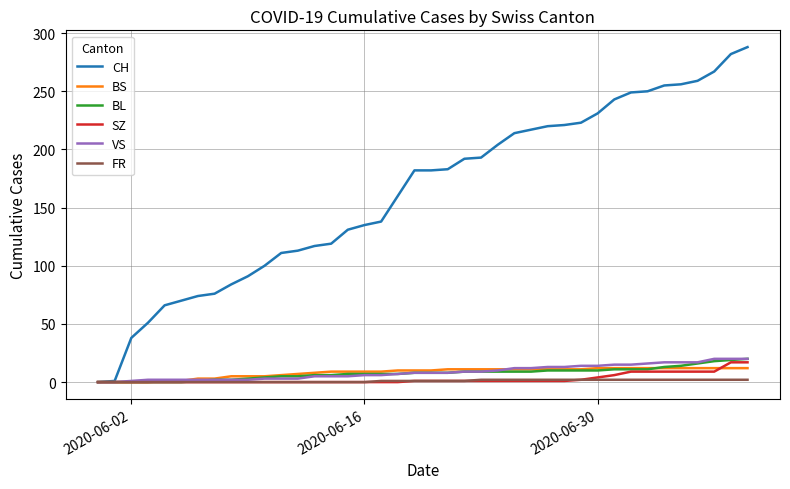

What is the maximum value shown in the chart?

288